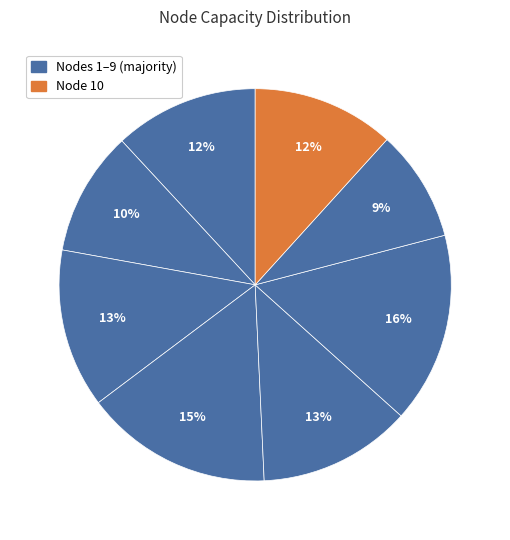

How many segments does this pie chart have?

8